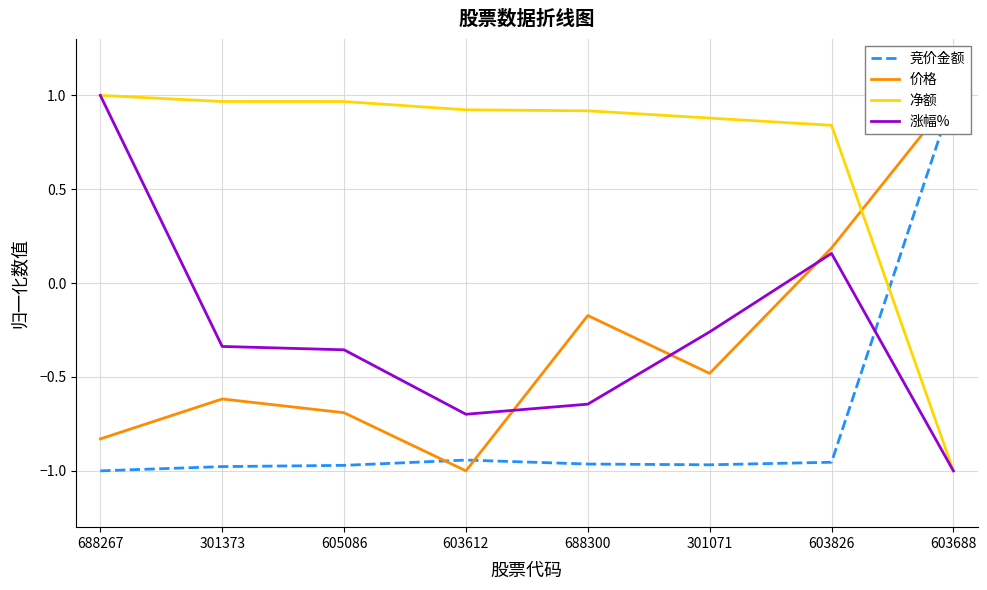

Reading right to left, list all the values displayed in this chart.

竞价金额: 1.0	-1.0	-1.0	-1.0	-0.9	-1.0	-1.0	-1.0
价格: 1.0	0.2	-0.5	-0.2	-1.0	-0.7	-0.6	-0.8
净额: -1.0	0.8	0.9	0.9	0.9	1.0	1.0	1.0
涨幅%: -1.0	0.2	-0.3	-0.6	-0.7	-0.4	-0.3	1.0